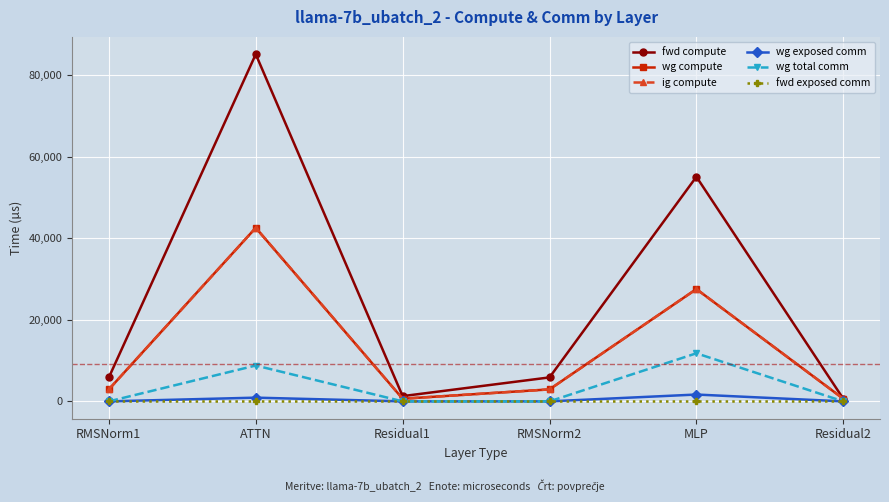

Is this an area chart (filled region under the line)?

No